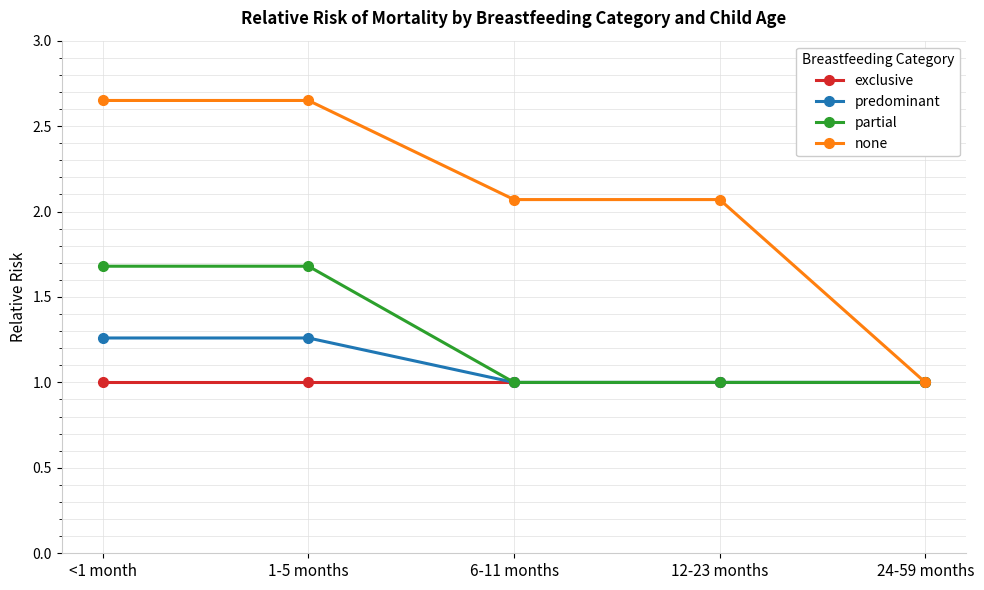

How many data points does each series have?

5